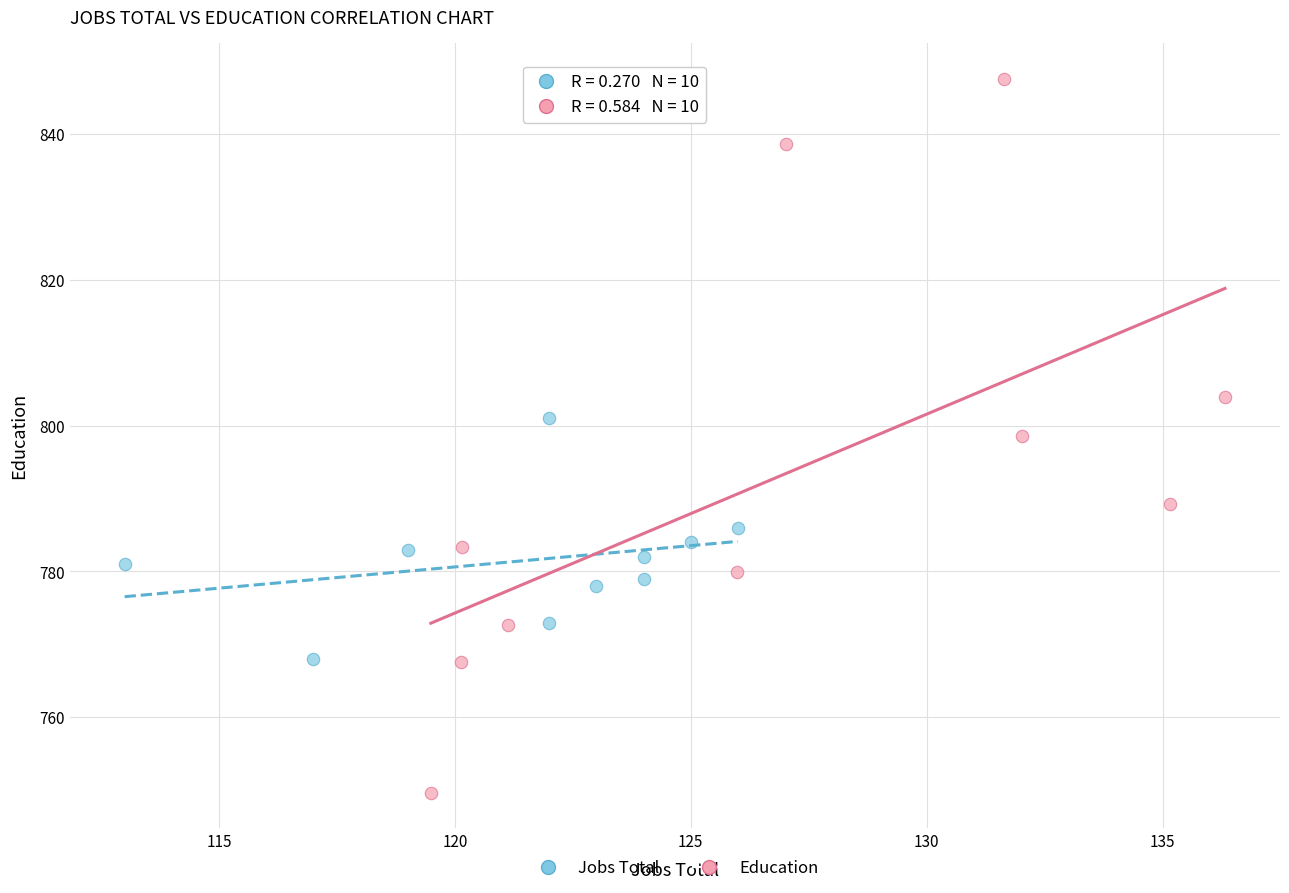

Which series reaches the maximum Y coordinate?

Education